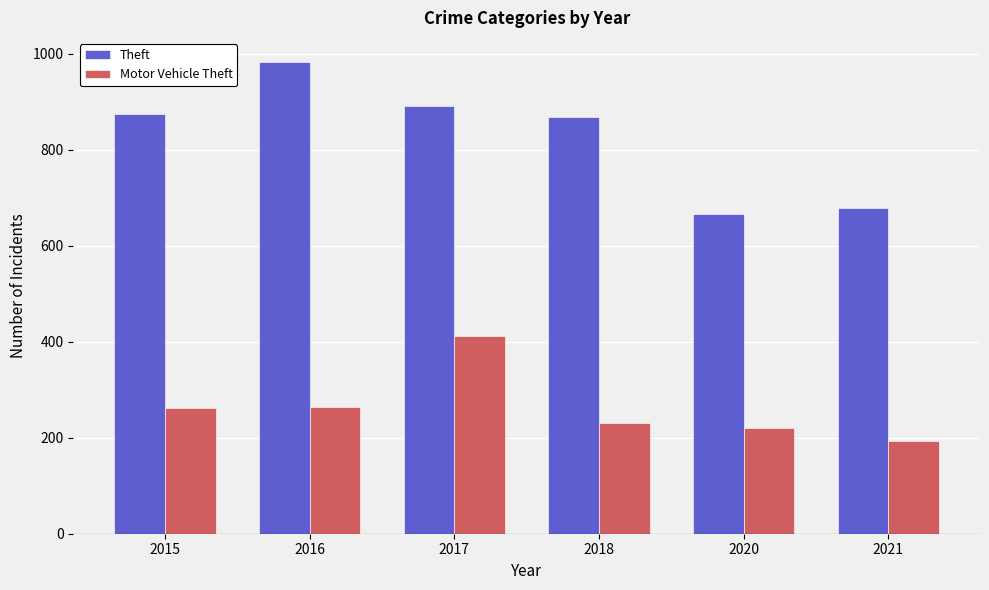

Is the value of Motor Vehicle Theft at 2017 greater than the value of Theft at 2015?

No